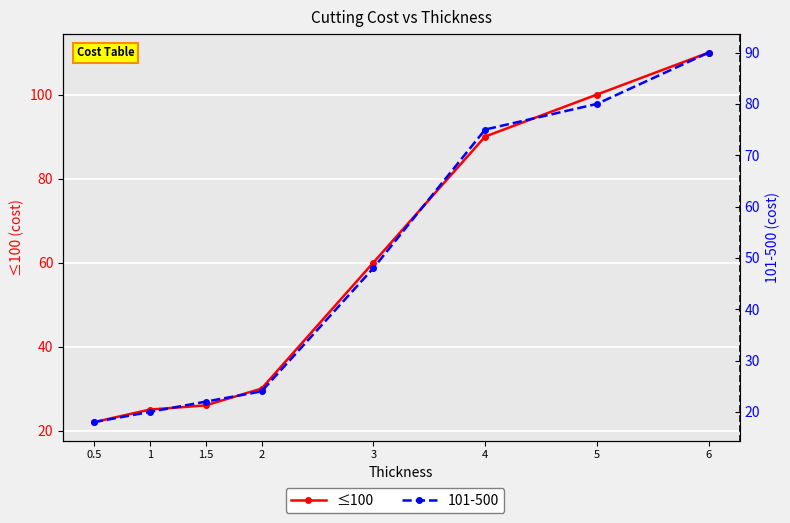

Is it true that the value at 2 is 30?

True